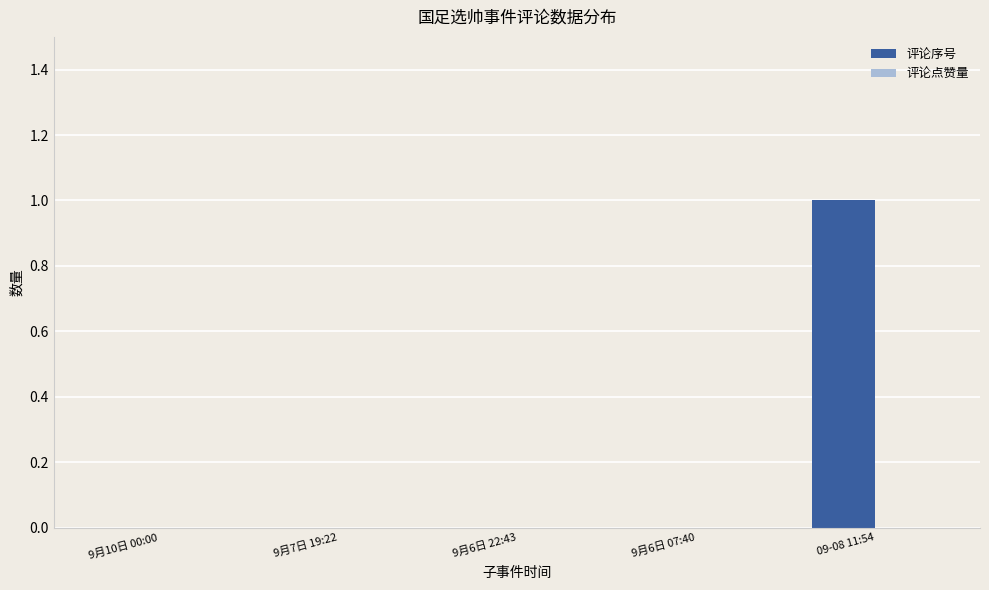

Reading left to right, what are all the values shown in this chart?

9月10日 00:00=0	9月7日 19:22=0	9月6日 22:43=0	9月6日 07:40=0	09-08 11:54=1